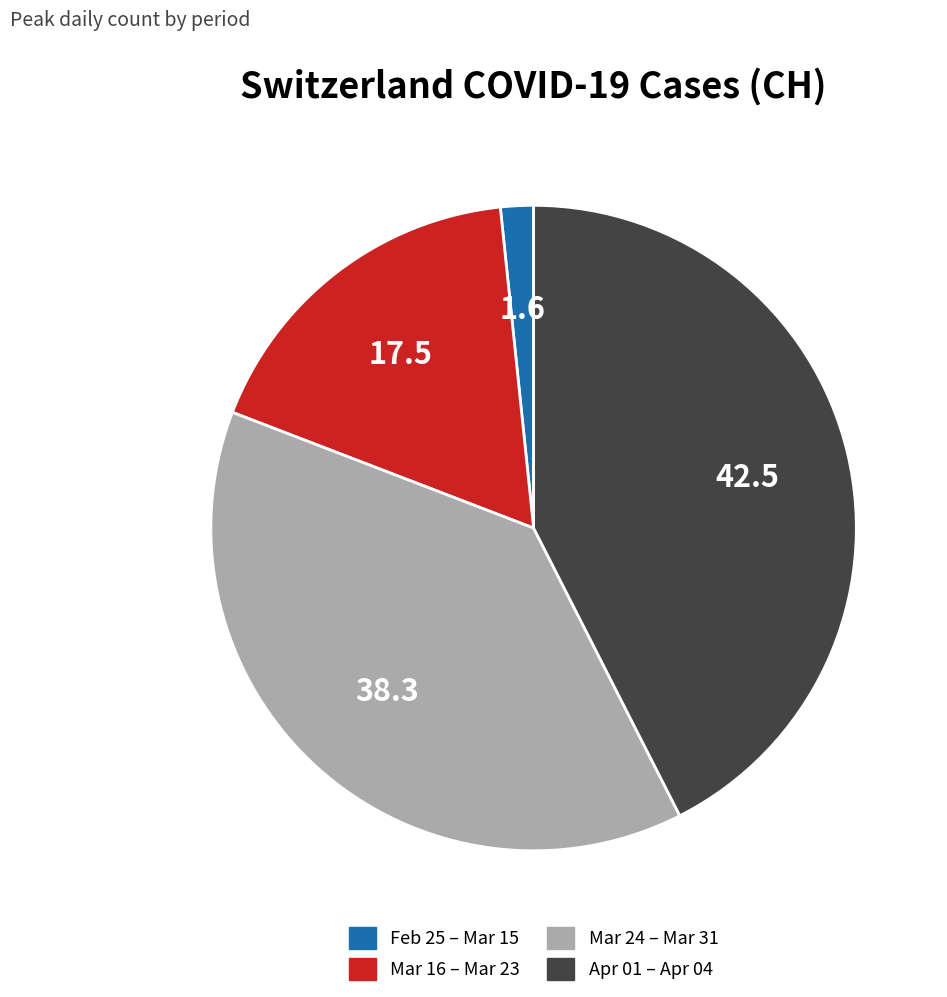

How many slices are in this pie chart?

4